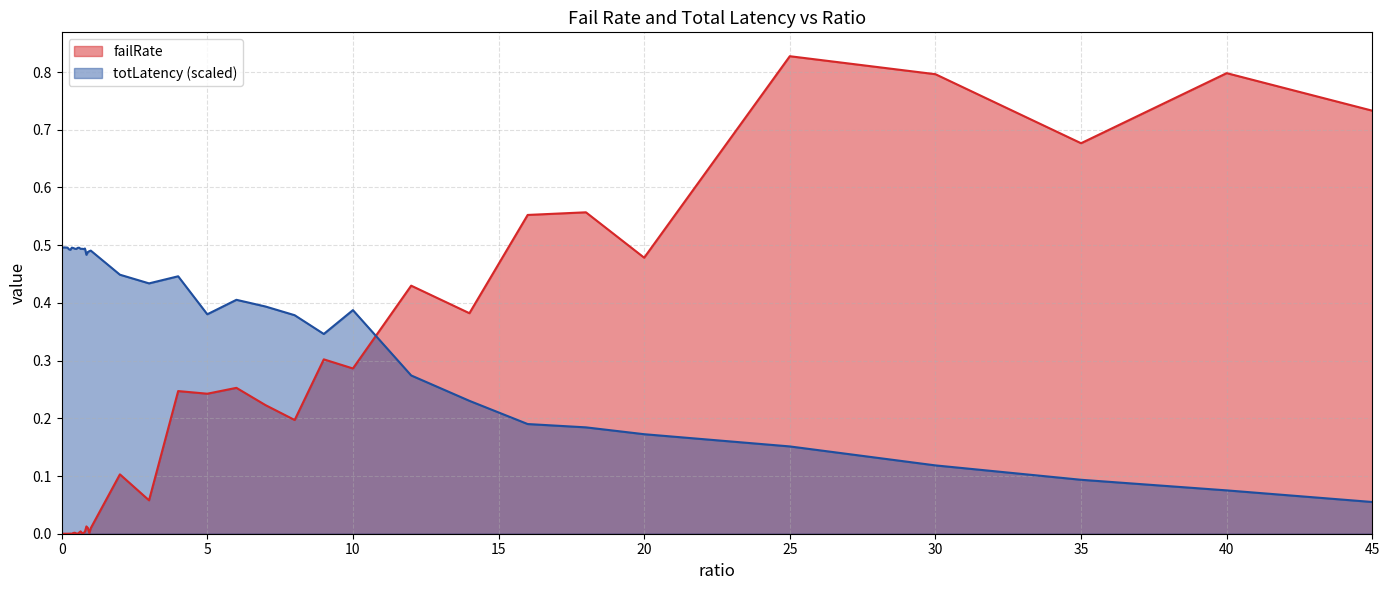

What is the average value of the failRate series?

0.2